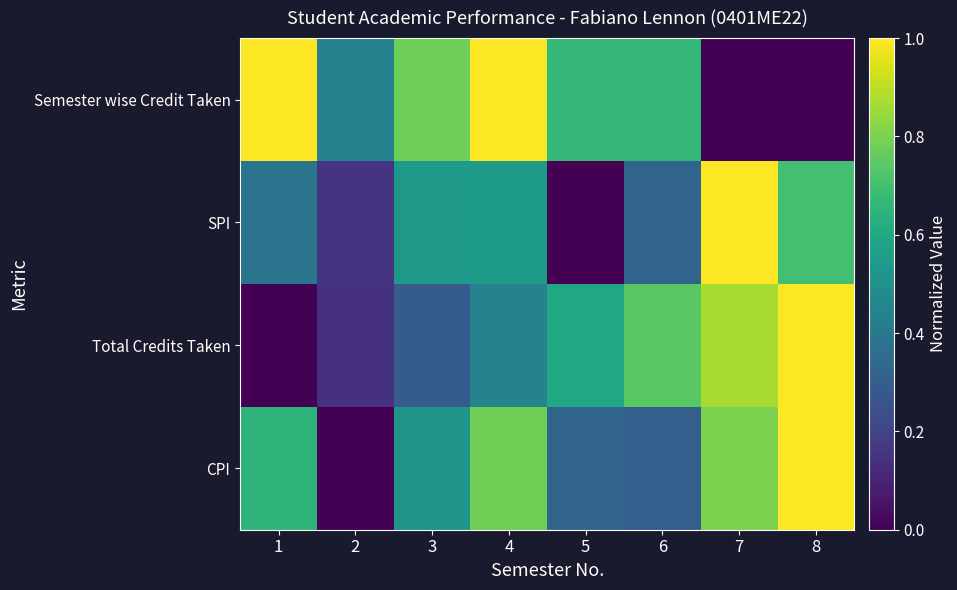

Which category has the highest value across all series?

1